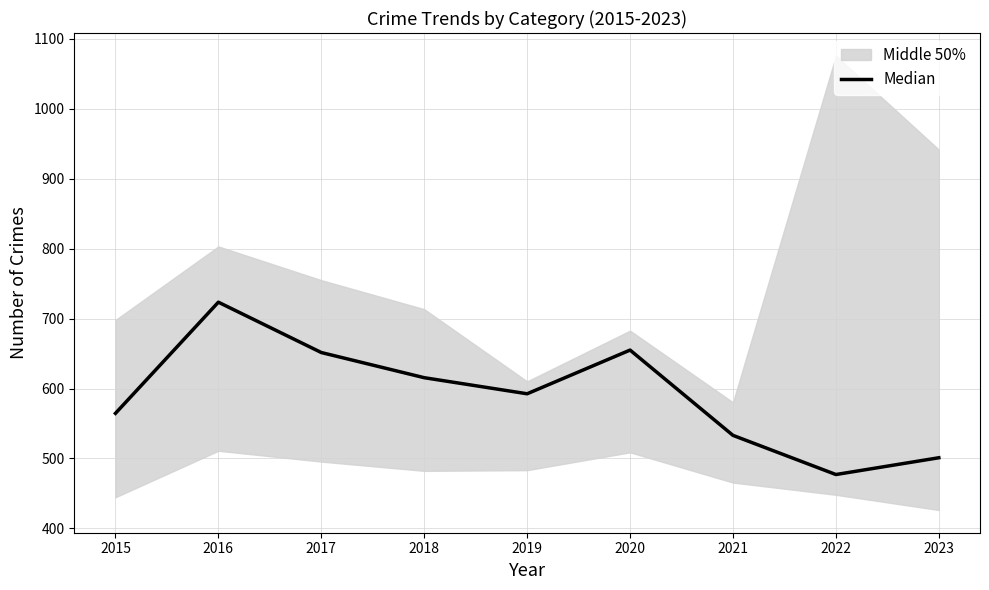

List the labels in order of value, largest first.

2016, 2020, 2017, 2018, 2019, 2015, 2021, 2023, 2022